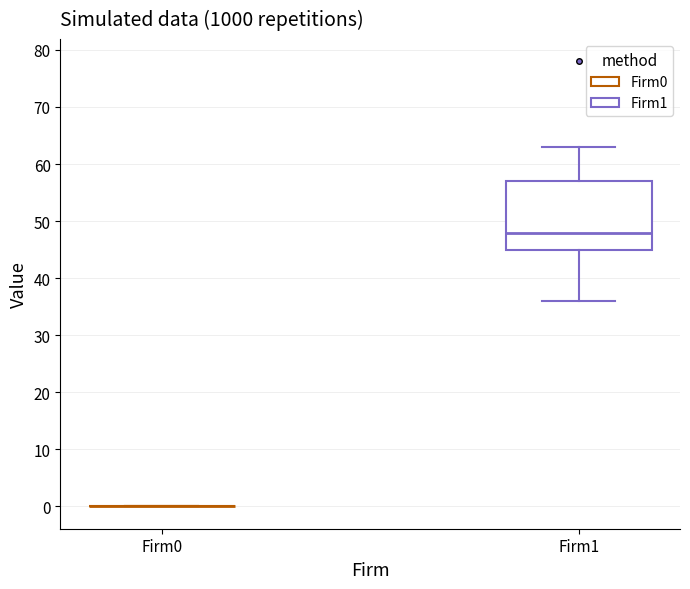

Reading left to right, read every box against the y-axis: the position of its median line, the range the box covers, and the ends of its whiskers. The values are not printed on the chart, so give them approximately, as read against the axis.

Firm0: box collapsed to a line at 0, whiskers 0 to 0
Firm1: median 48, box 45 to 57, whiskers 36 to 63